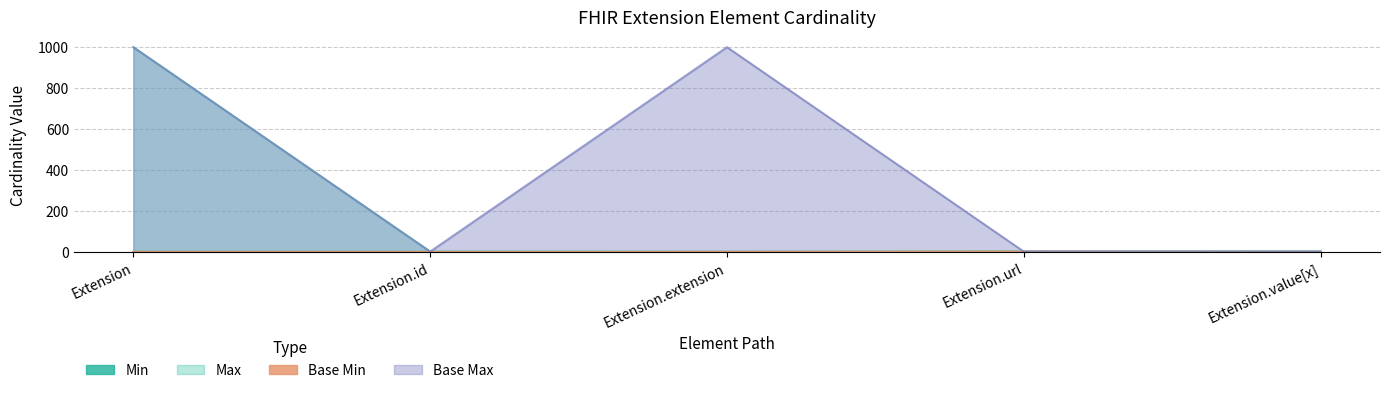

How many interior local peaks does the Base Min series have?

1